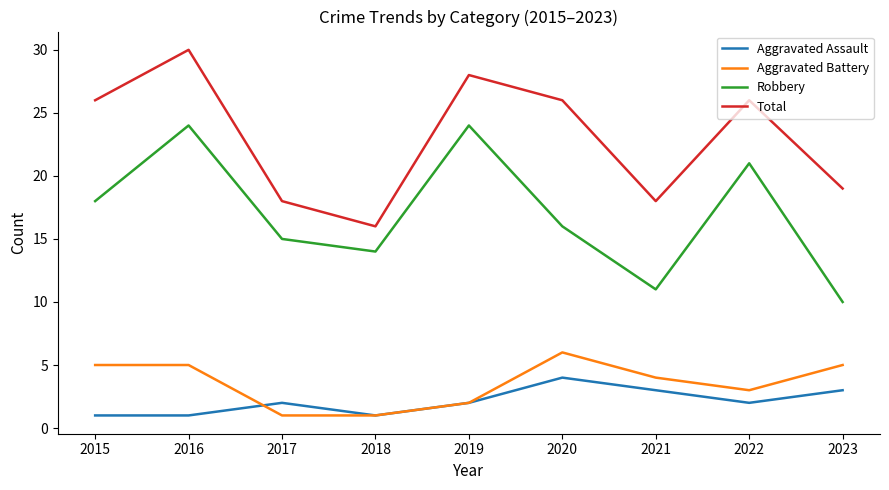

What value does the Robbery series have at 2018?

14